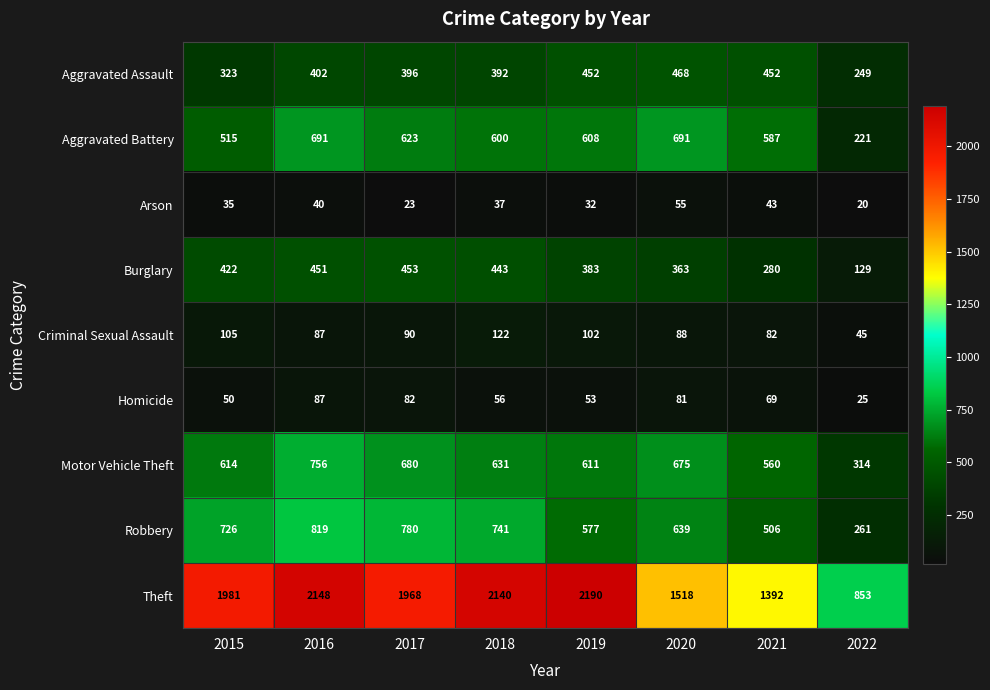

Is the value of Arson at 2017 greater than the value of Aggravated Assault at 2019?

No